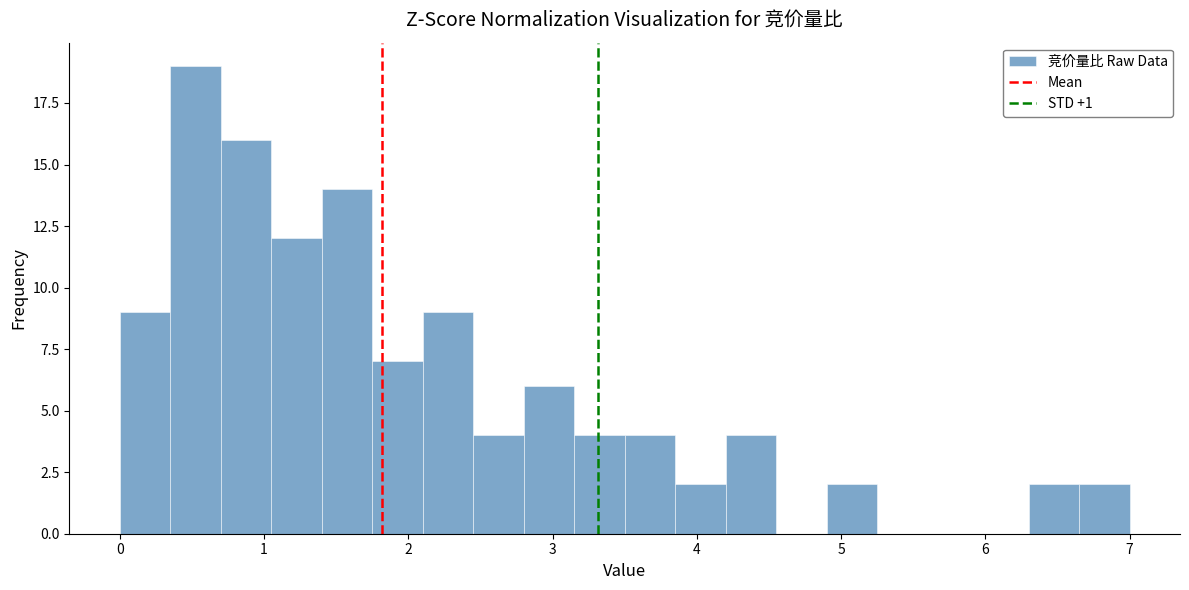

Read against the x-axis, roughly where is the centre of the tallest bar?

0.5